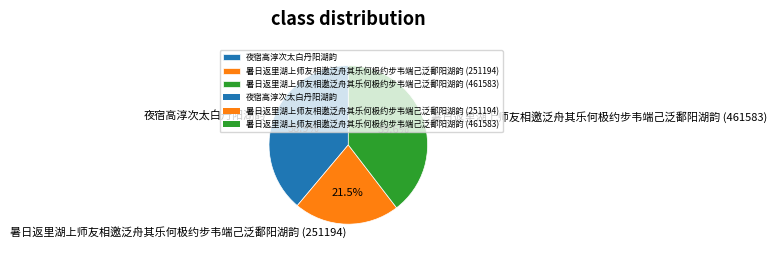

Rank the categories by value from highest to lowest.

暑日返里湖上师友相邀泛舟其乐何极约步韦端己泛鄱阳湖韵 (461583), 夜宿高淳次太白丹阳湖韵, 暑日返里湖上师友相邀泛舟其乐何极约步韦端己泛鄱阳湖韵 (251194)